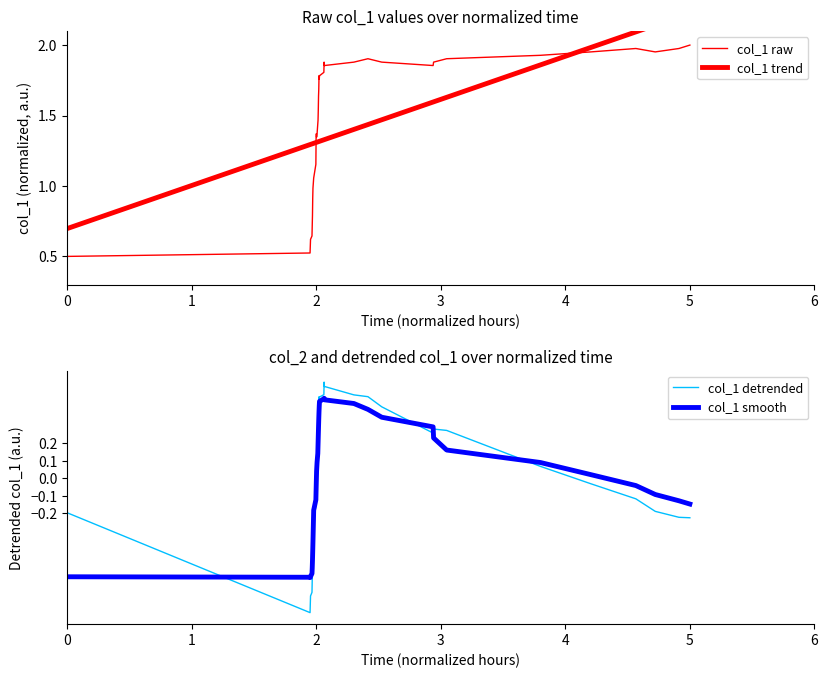

Is the value of col_1 raw at 9 greater than the value of col_1 smooth at 0?

Yes